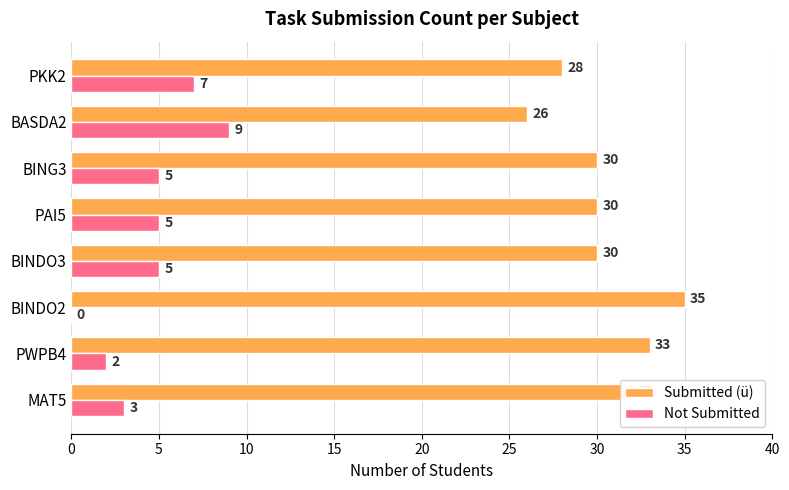

What is the sum of all Submitted (ü) values?

244